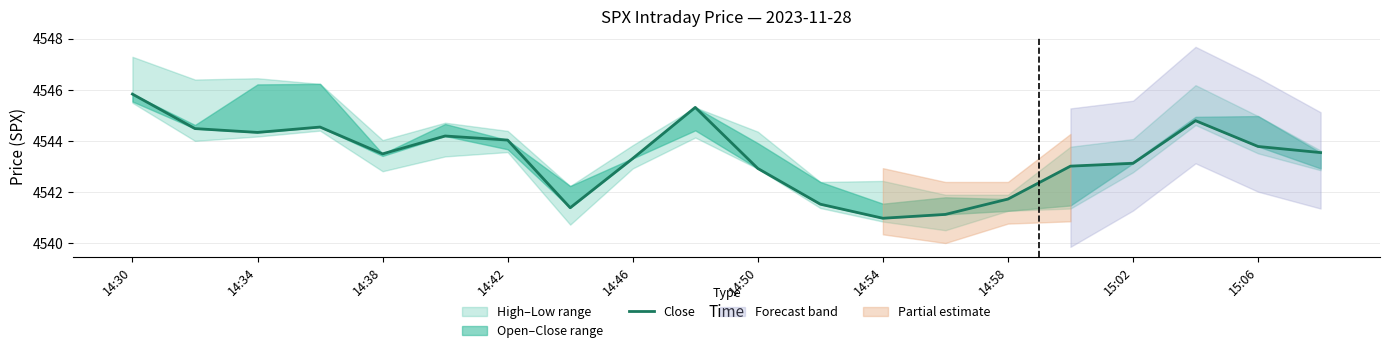

How many interior local valleys (lower than both neighbors) does the data have?

4